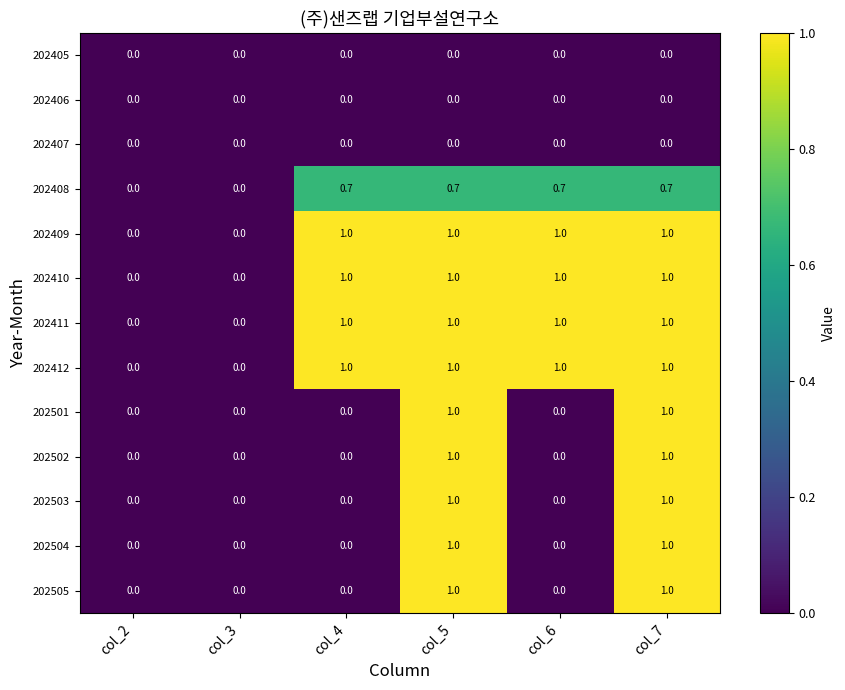

How many distinct data groups are displayed?

13